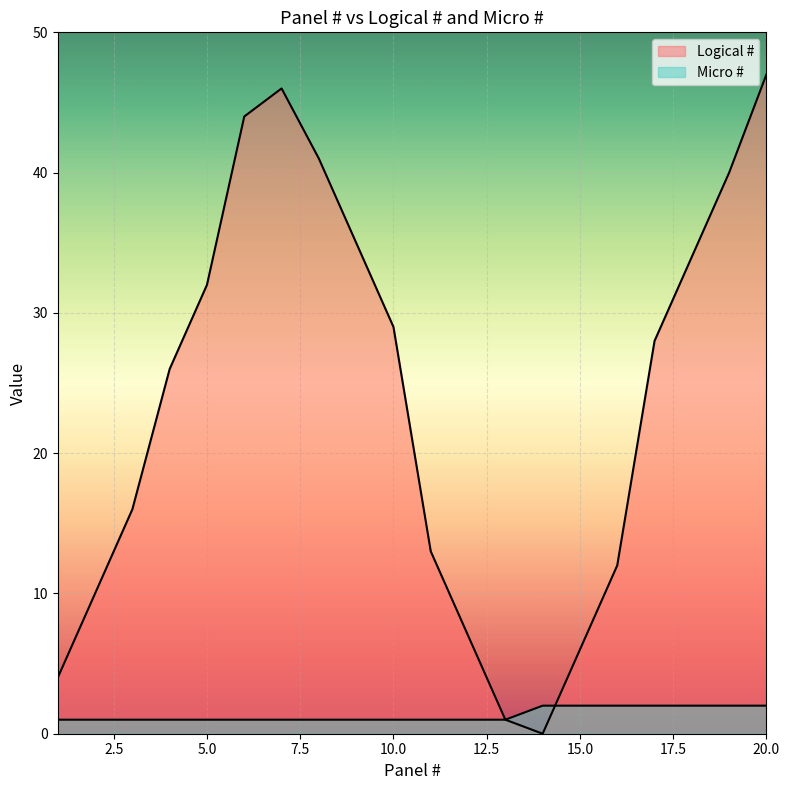

True or false: Micro # has more than 1 interior local peaks.

False